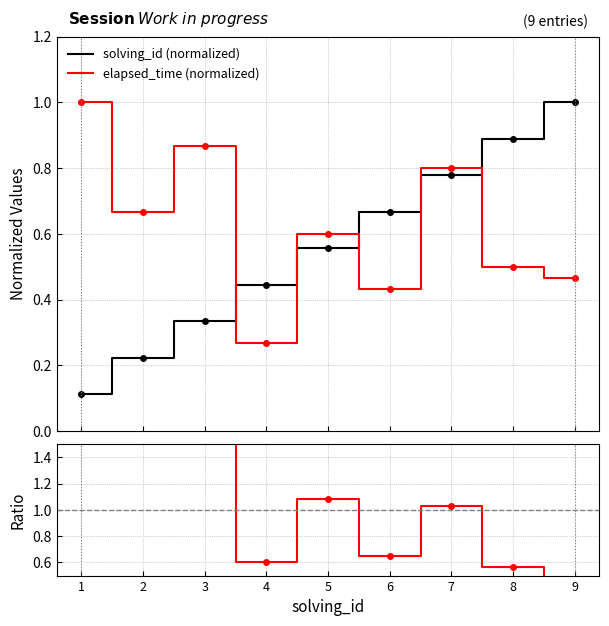

Reading left to right, what are all the values shown in this chart?

solving_id (normalized): 1=0.1	2=0.2	3=0.3	4=0.4	5=0.6	6=0.7	7=0.8	8=0.9	9=1.0
elapsed_time (normalized): 1=1.0	2=0.7	3=0.9	4=0.3	5=0.6	6=0.4	7=0.8	8=0.5	9=0.5
elapsed_time / solving_id ratio: 1=9.0	2=3.0	3=2.6	4=0.6	5=1.1	6=0.7	7=1.0	8=0.6	9=0.5